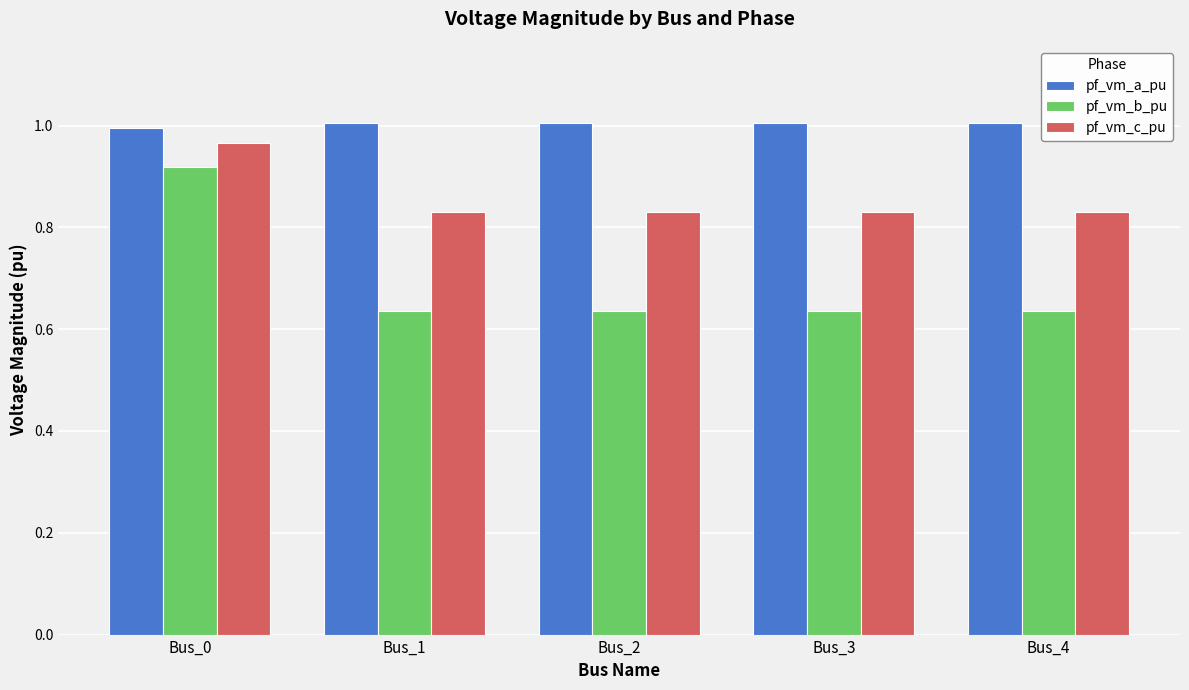

What are all the series names shown in the legend?

pf_vm_a_pu, pf_vm_b_pu, pf_vm_c_pu